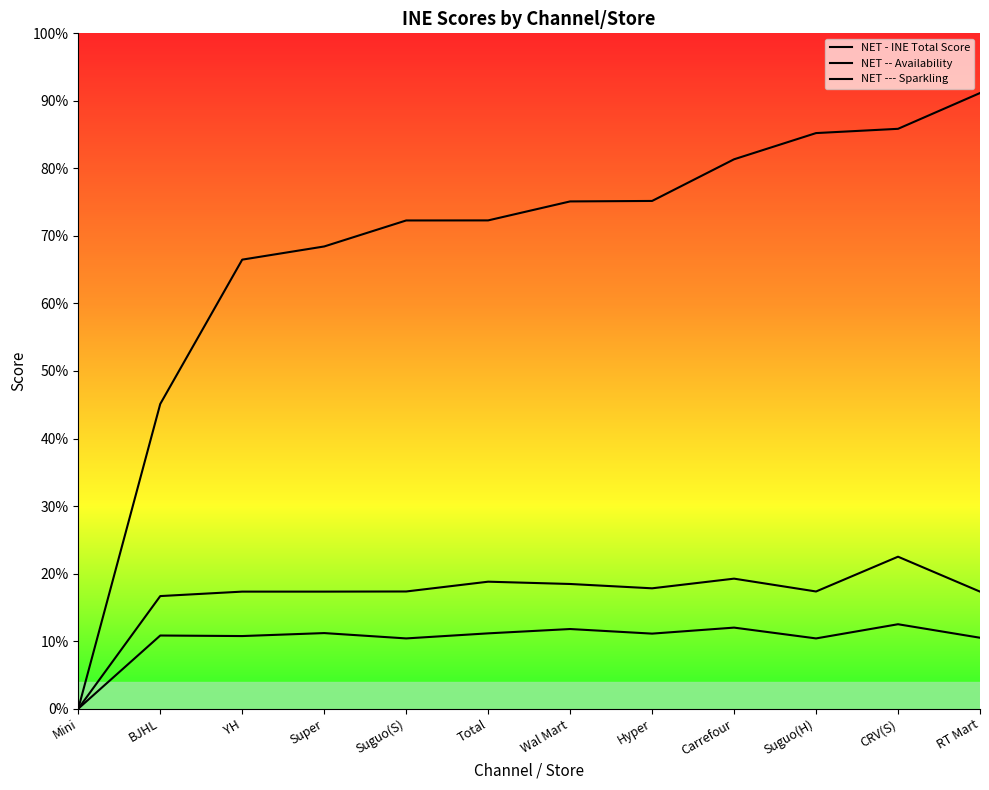

List the series in order of their peak value, highest first.

NET - INE Total Score, NET -- Availability, NET --- Sparkling